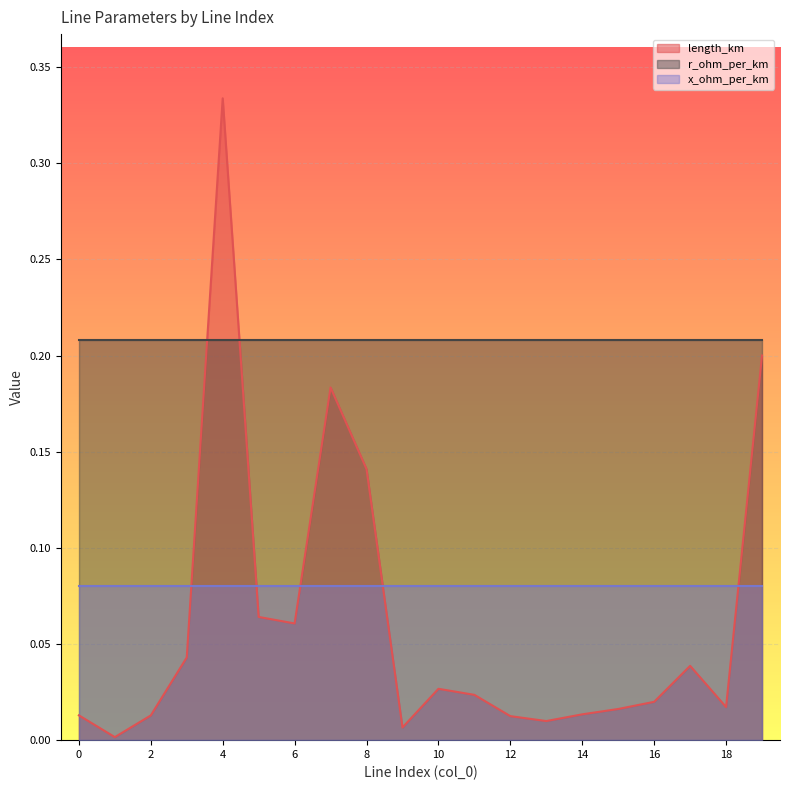

What are all the series names shown in the legend?

length_km, r_ohm_per_km, x_ohm_per_km